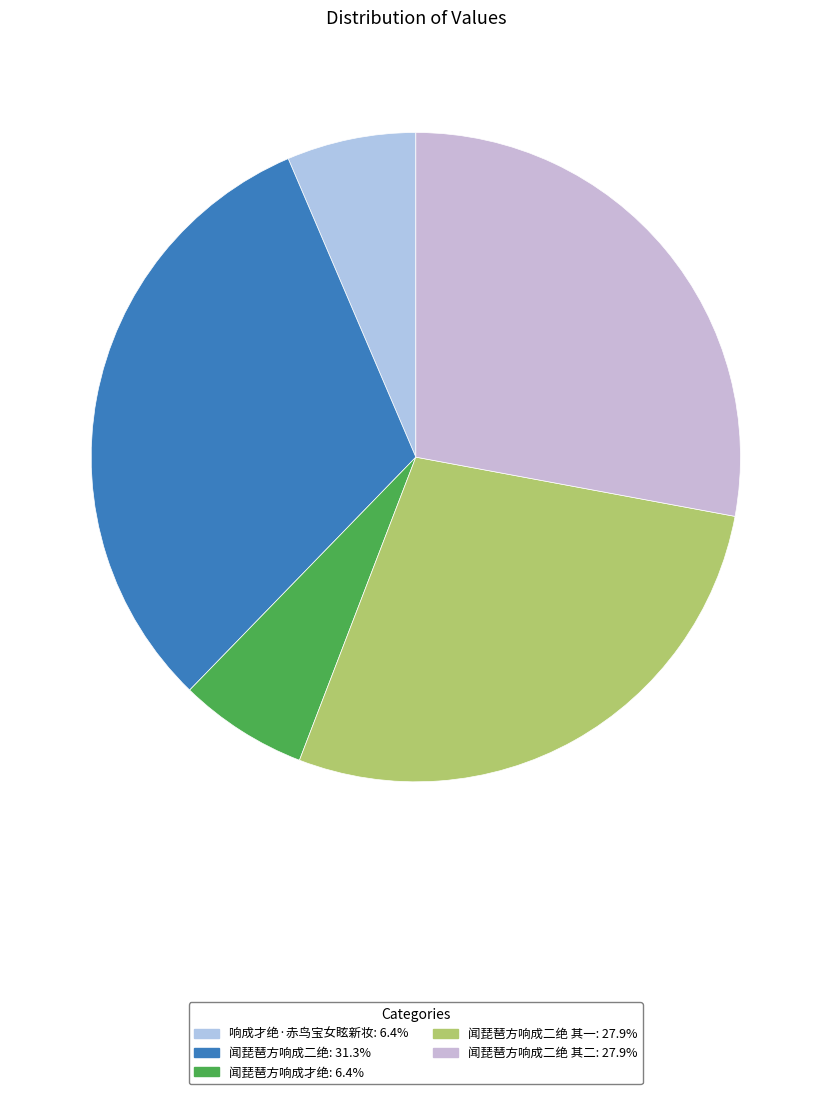

How many slices are in this pie chart?

5